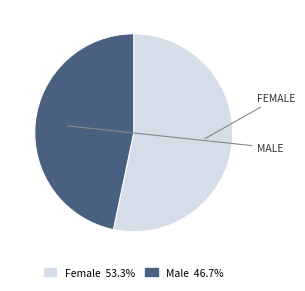

What is the ratio of the value at Female to the value at Male?

1.1